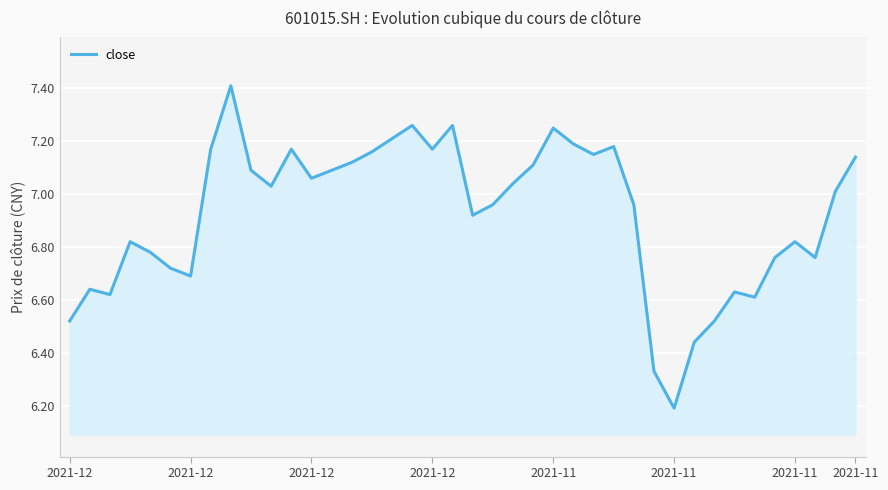

What is the smallest value displayed?

6.2